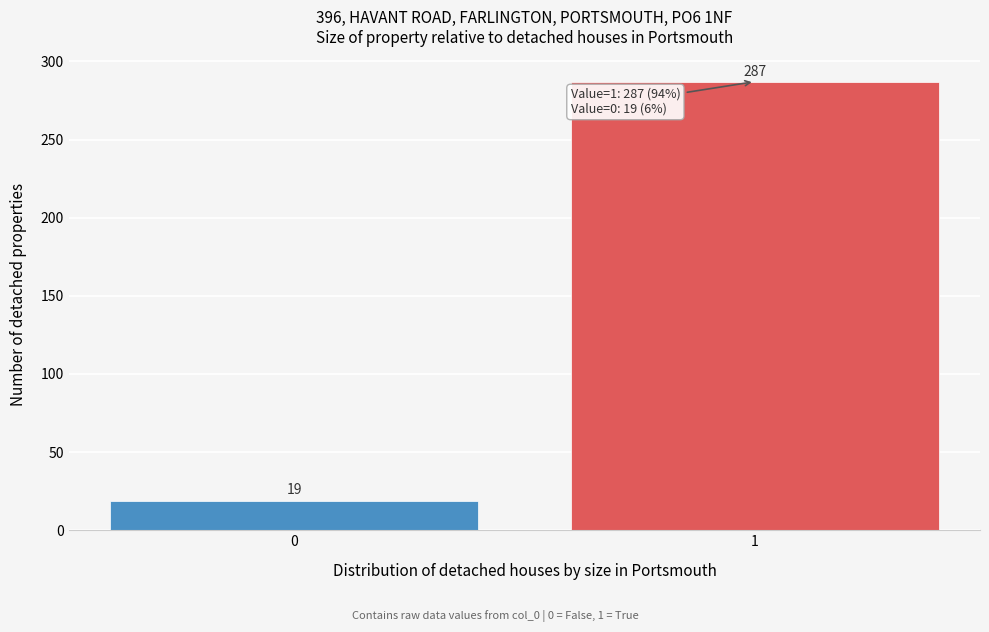

Reading left to right, list all the values displayed in this chart.

19	287